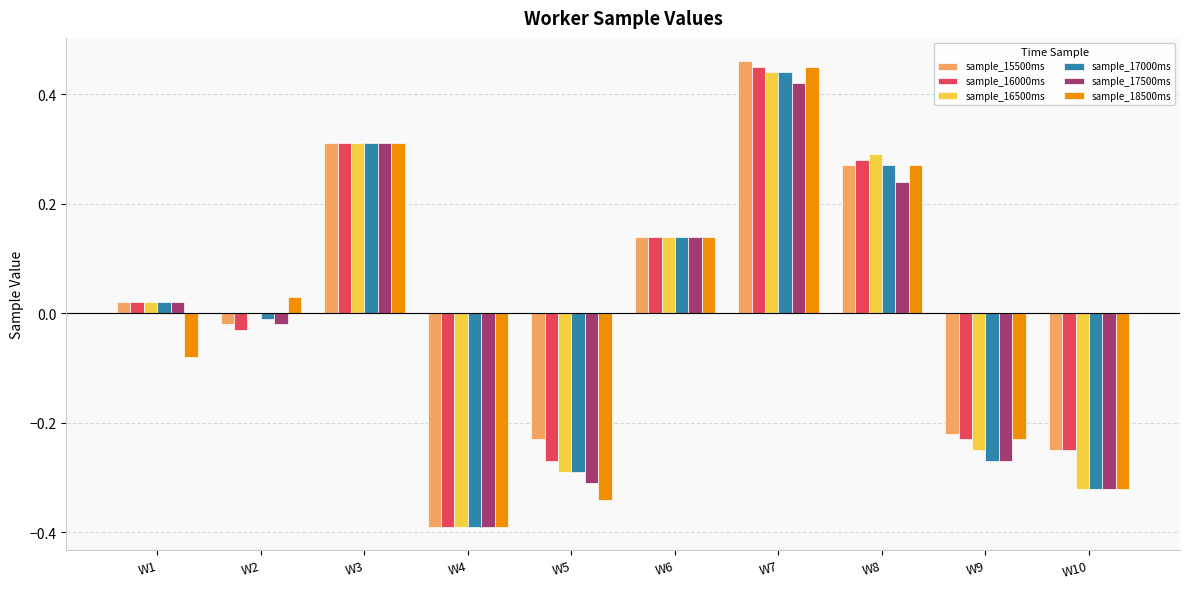

How many groups of bars are there?

10